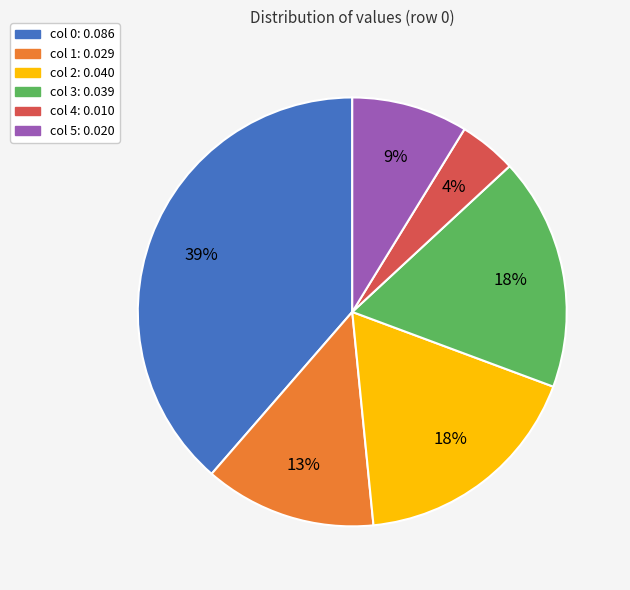

Does any single category account for the majority?

No